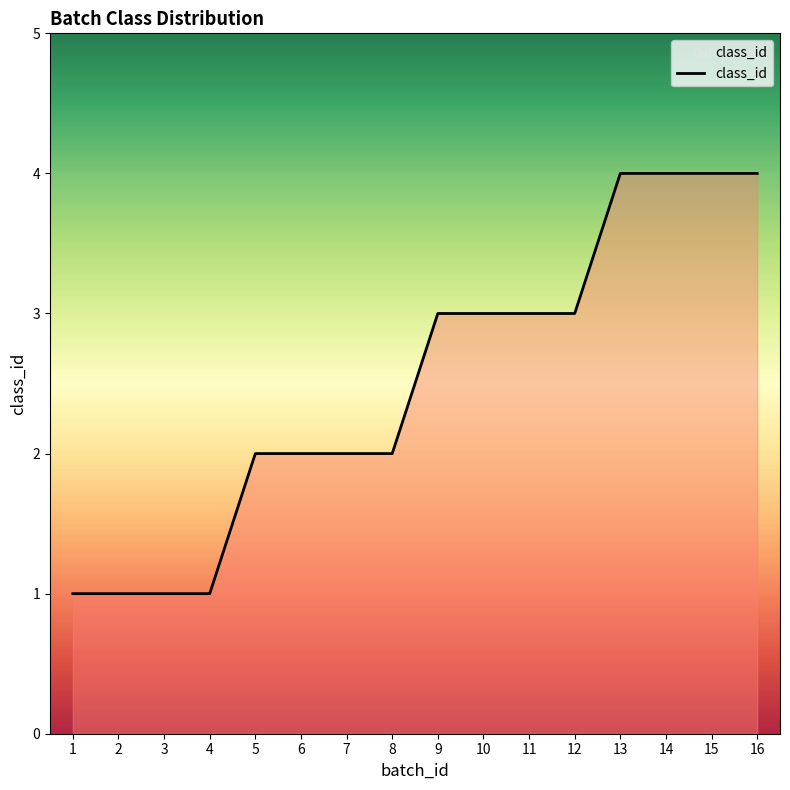

Between 12 and 13, which is larger?

13